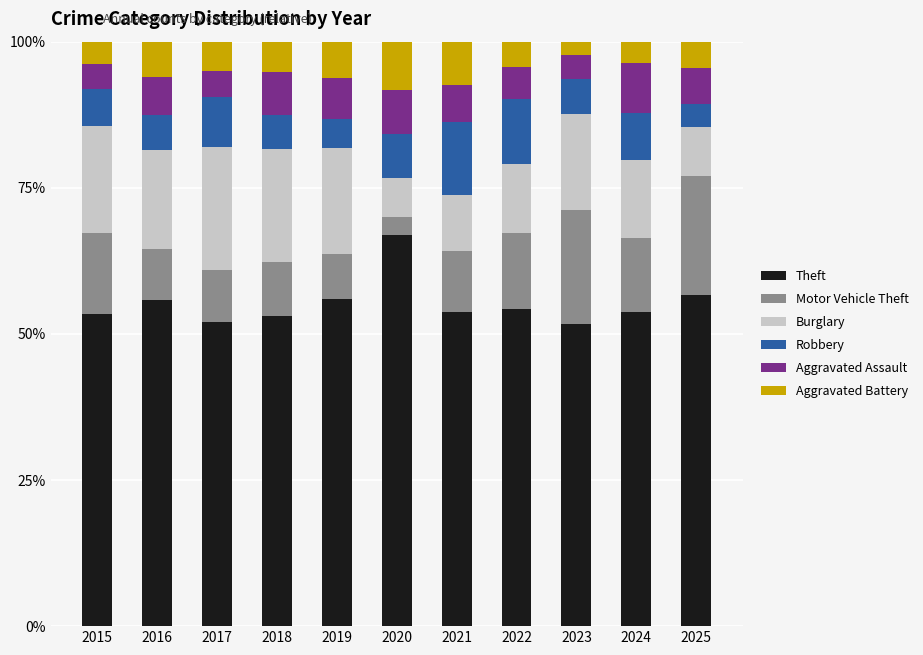

What is the maximum value for Theft?

66.9